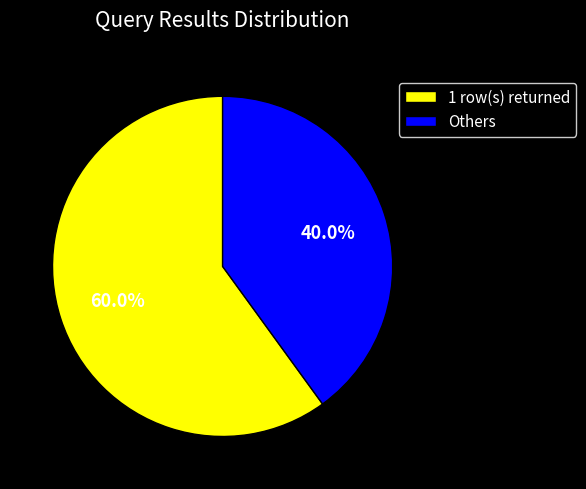

How many slices are in this pie chart?

2